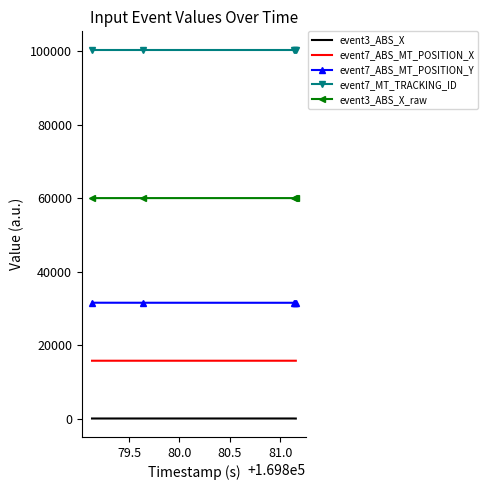

True or false: event7_ABS_MT_POSITION_Y and event3_ABS_X cross at least once.

False